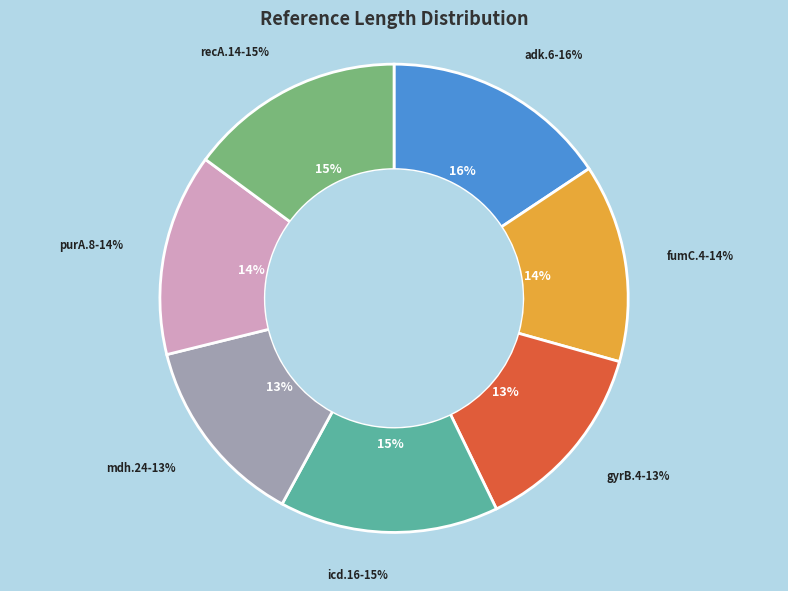

Is the sum of icd.16 and mdh.24 greater than half?

No